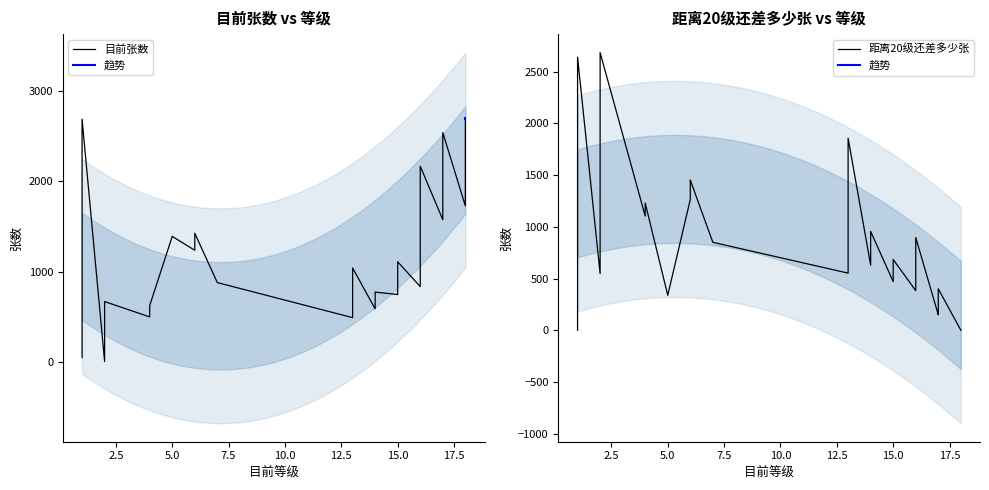

Is this an area chart (filled region under the line)?

No